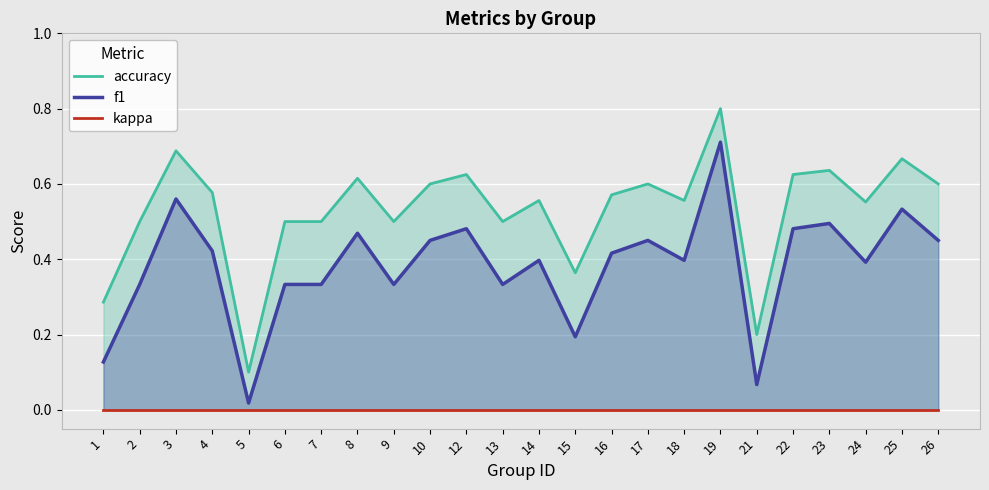

What is the approximate value of accuracy at 6?

0.5